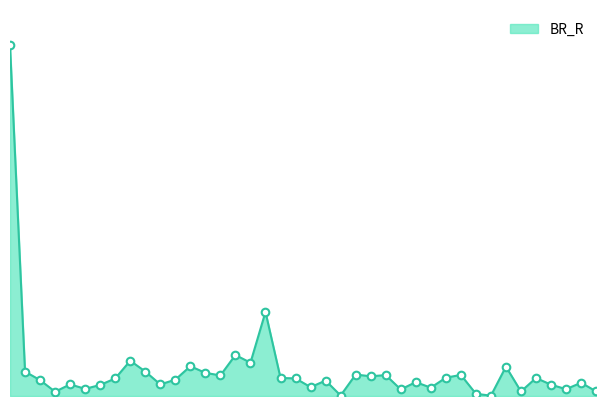

Is this an area chart (filled region under the line)?

Yes